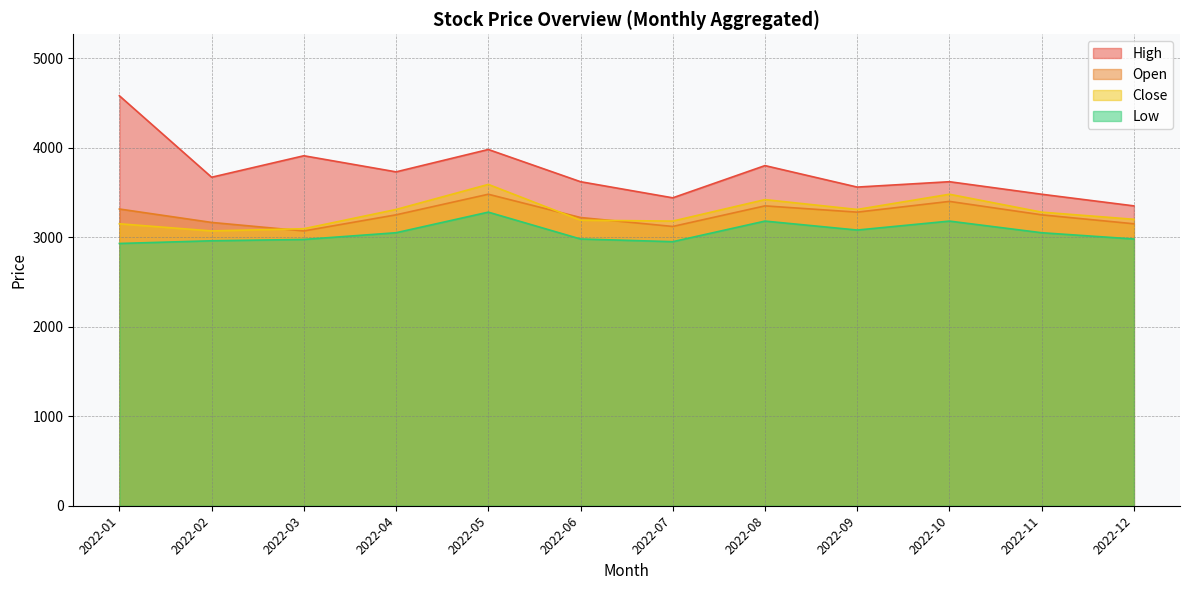

At which category is the sum across all series the highest?

2022-05